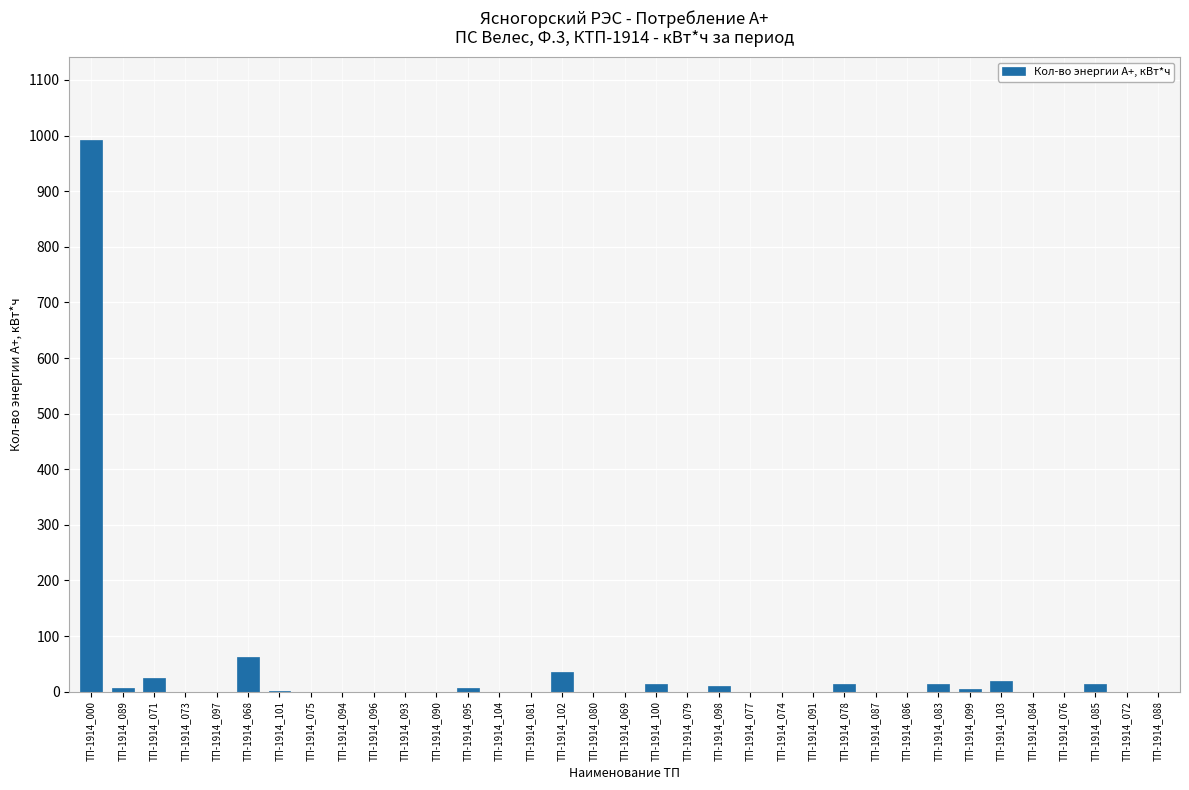

What is the maximum value shown in the chart?

992.0